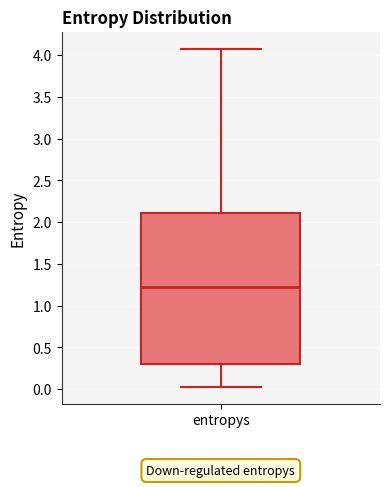

Read this box plot against the y-axis: the position of the median line, the range covered by the box, and the ends of both whiskers. The values are not printed on the chart, so give them approximately, as read against the axis.

median 1.20, box 0.30 to 2.10, whiskers 0.05 to 4.10